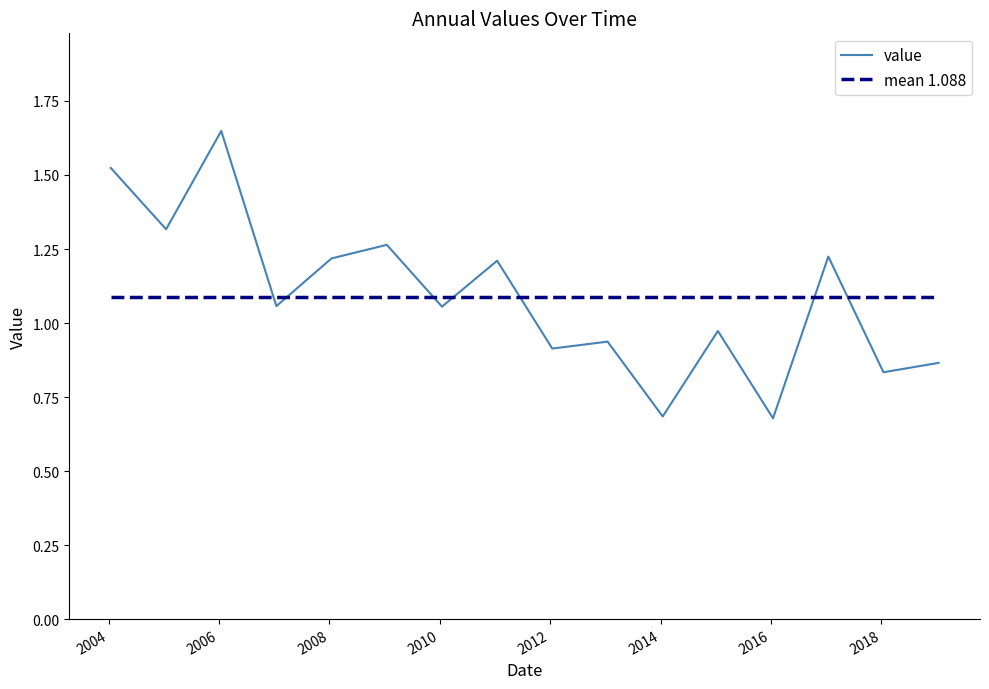

Does the chart display data point markers on the line(s)?

No